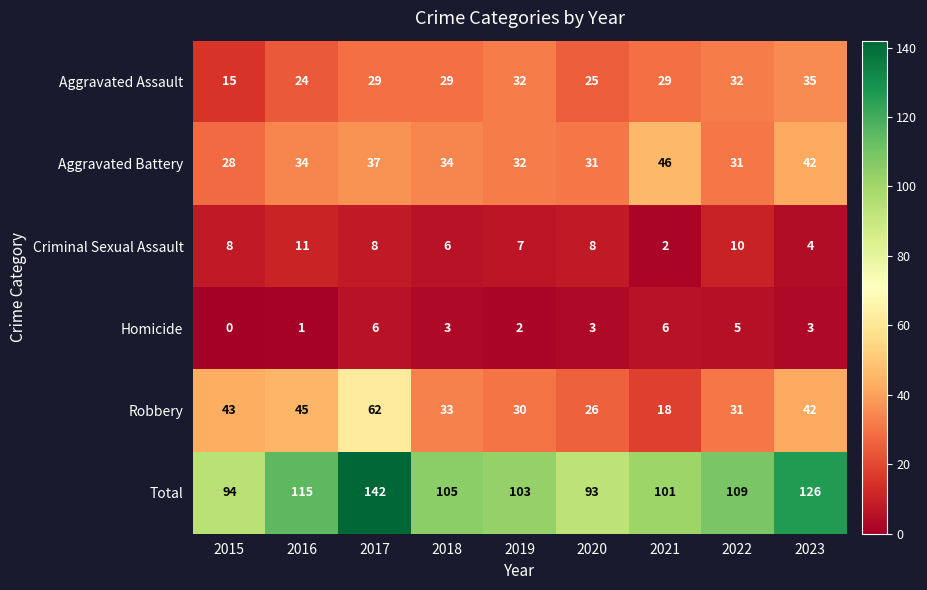

At which category does the chart reach its peak across all series?

2017